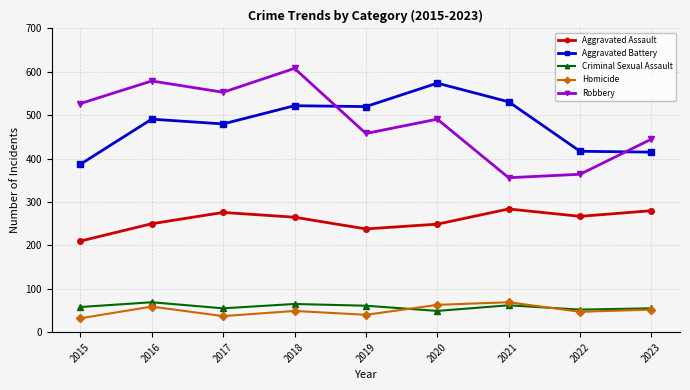

Which series has the widest spread of values?

Robbery